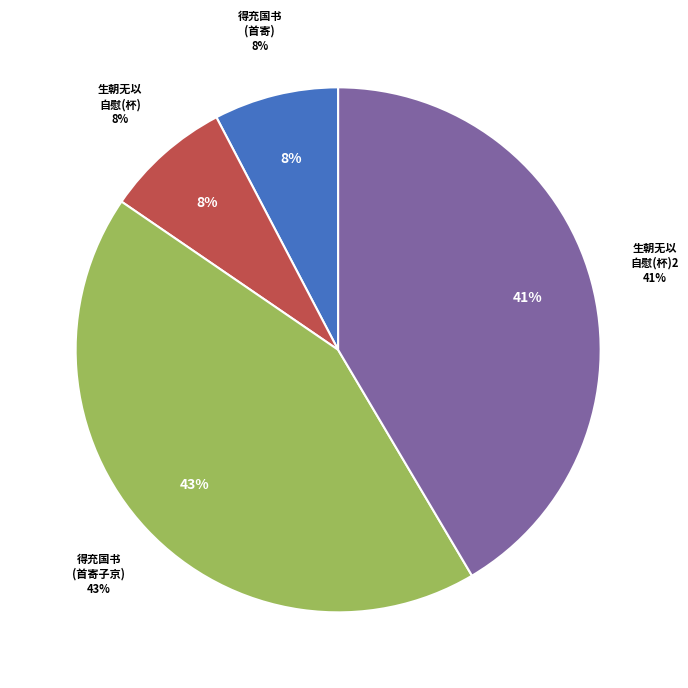

Does 得充国书报都中葺所居初成辄以自慰作一首寄 represent more than half of the total?

No